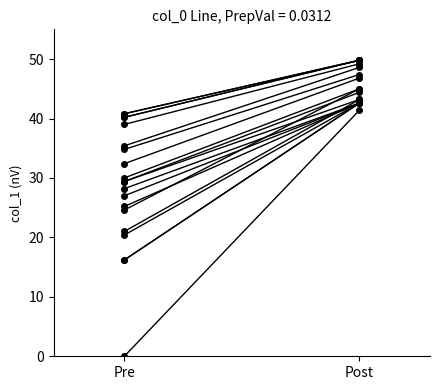

Which has a higher value, Pre or Post?

Post